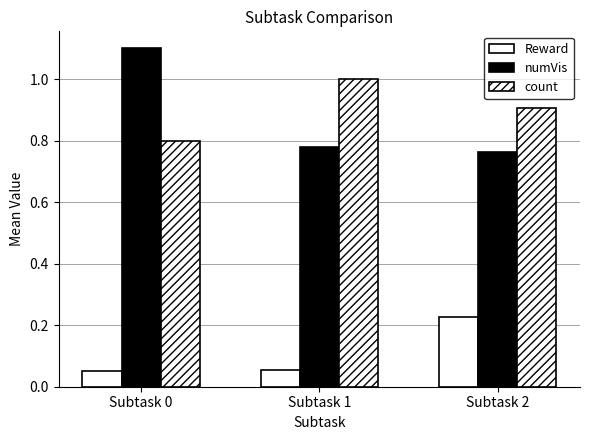

What is the maximum value shown in the chart?

1.1